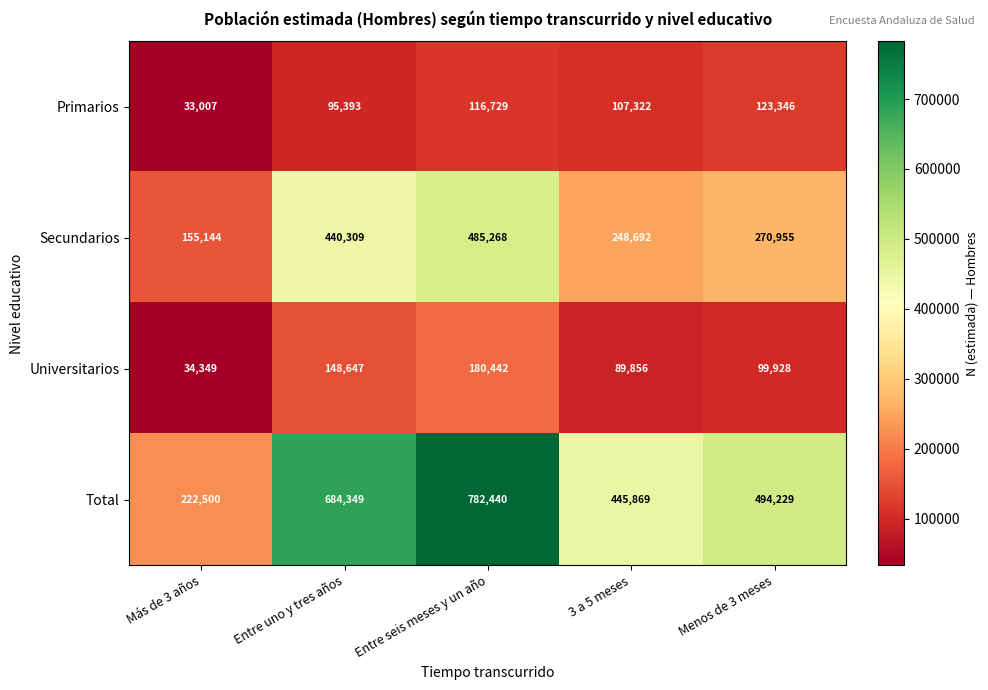

What is the minimum value shown in the chart?

33007